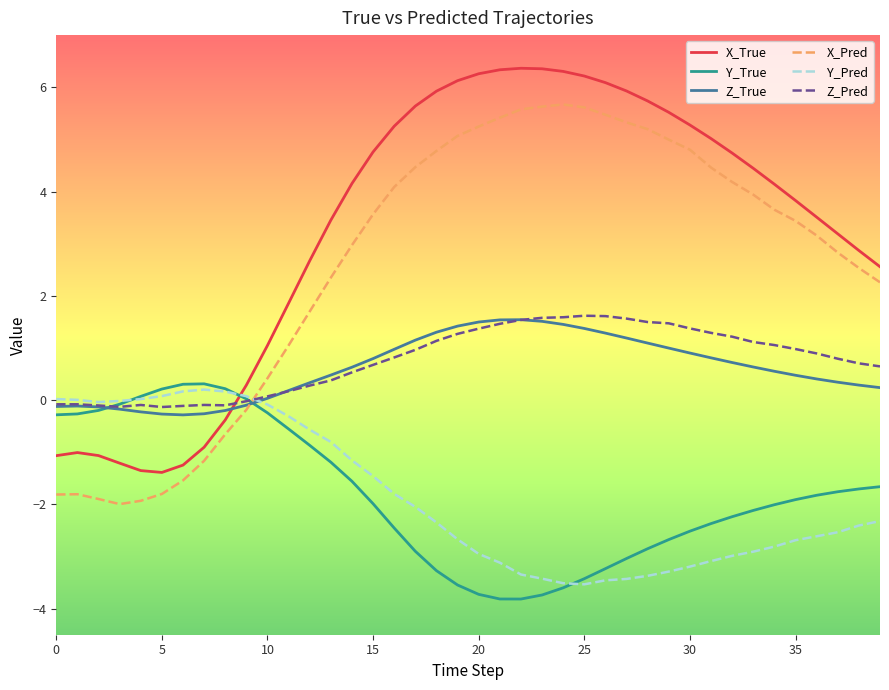

Which series has the largest total across all categories?

X_True